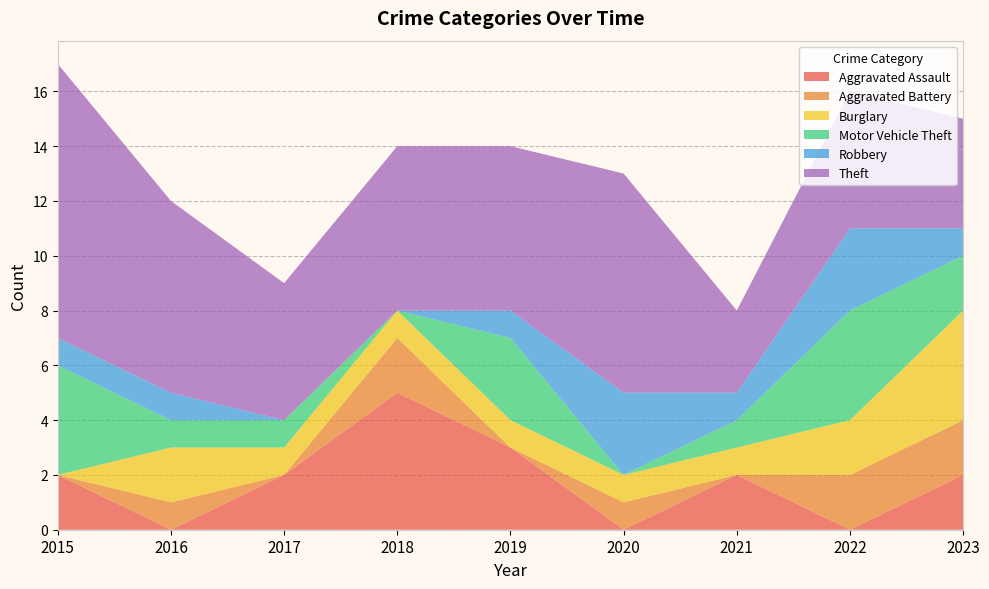

Reading left to right, transcribe all the data shown in this chart.

Aggravated Assault: 2015=2	2016=0	2017=2	2018=5	2019=3	2020=0	2021=2	2022=0	2023=2
Aggravated Battery: 2015=0	2016=1	2017=0	2018=2	2019=0	2020=1	2021=0	2022=2	2023=2
Burglary: 2015=0	2016=2	2017=1	2018=1	2019=1	2020=1	2021=1	2022=2	2023=4
Motor Vehicle Theft: 2015=4	2016=1	2017=1	2018=0	2019=3	2020=0	2021=1	2022=4	2023=2
Robbery: 2015=1	2016=1	2017=0	2018=0	2019=1	2020=3	2021=1	2022=3	2023=1
Theft: 2015=10	2016=7	2017=5	2018=6	2019=6	2020=8	2021=3	2022=5	2023=4